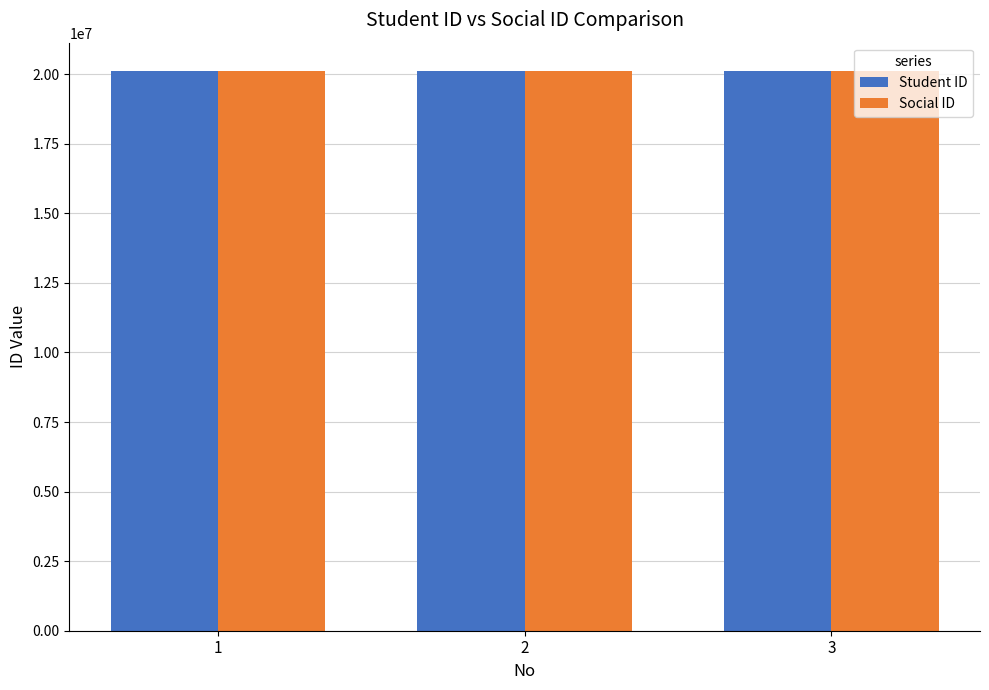

What is the total value across all series at 1?

40240026